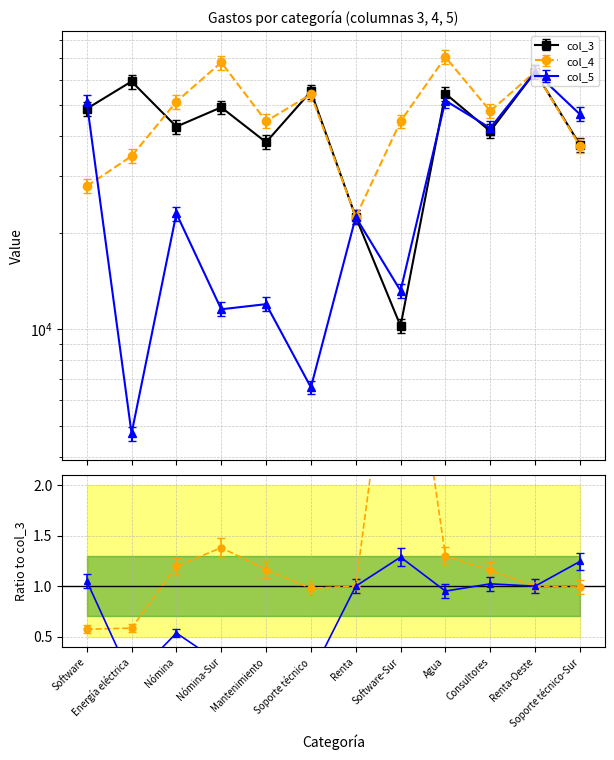

What is the difference between the maximum and second lowest values in the col_4 series?

44779.3